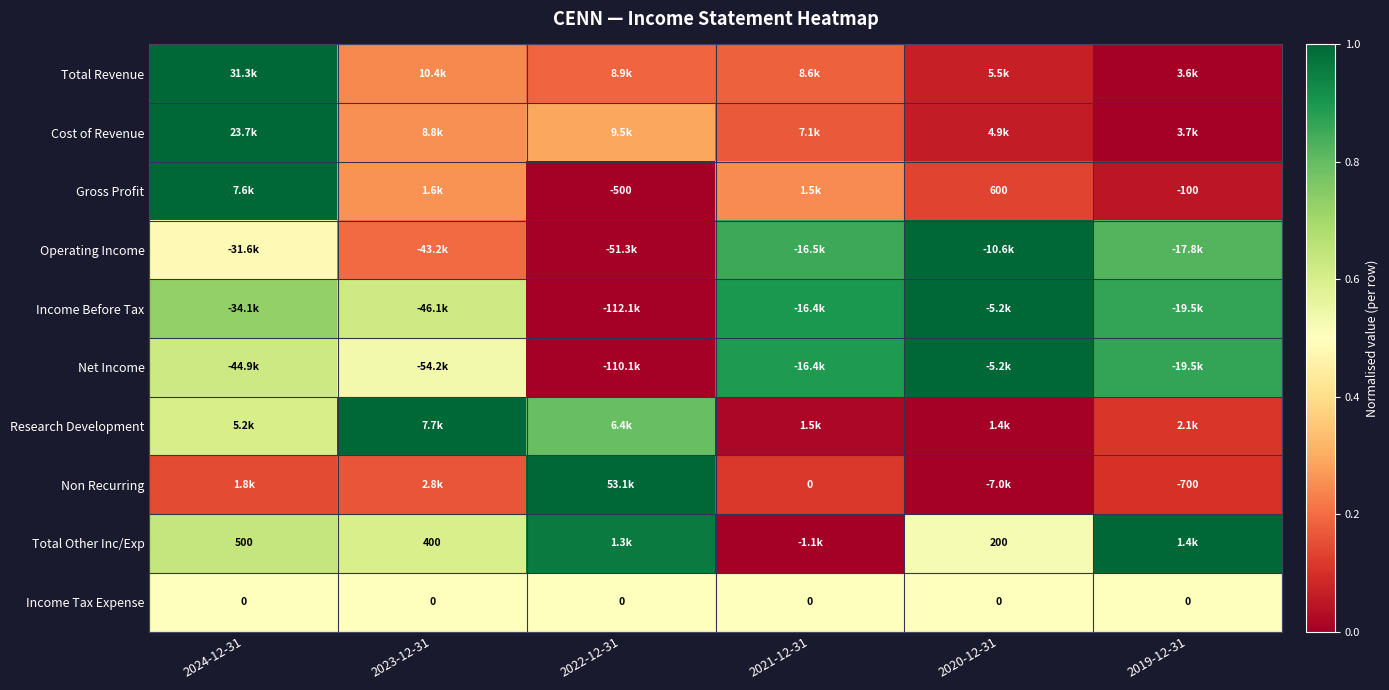

How many distinct data groups are displayed?

10